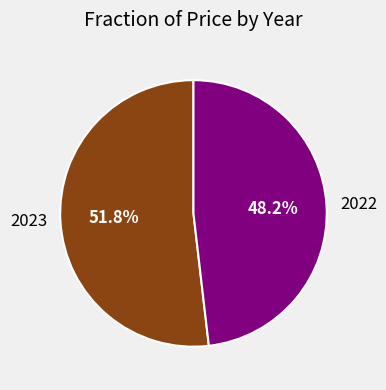

What percentage do 2022 and 2023 together represent?

100.0%